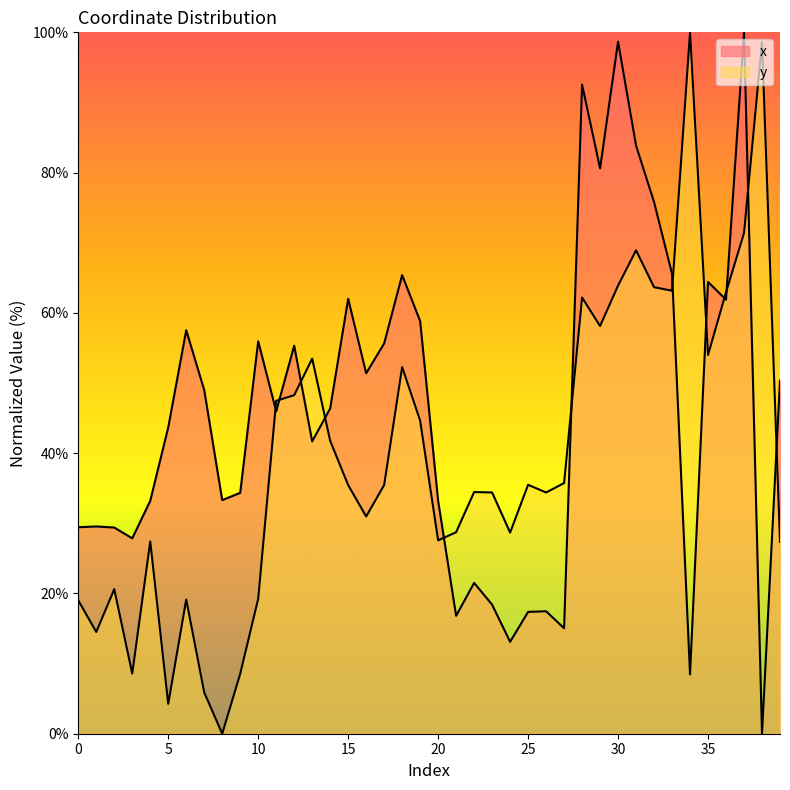

What is the value of the x point at the 17th from the left?

51.4